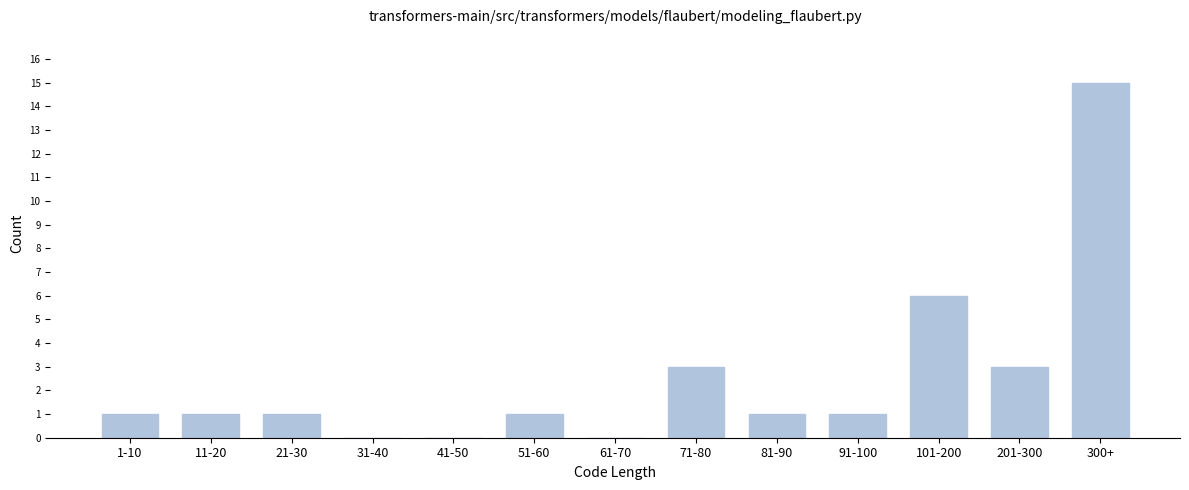

Reading left to right, list all the values displayed in this chart.

1-10=1	11-20=1	21-30=1	31-40=0	41-50=0	51-60=1	61-70=0	71-80=3	81-90=1	91-100=1	101-200=6	201-300=3	300+=15